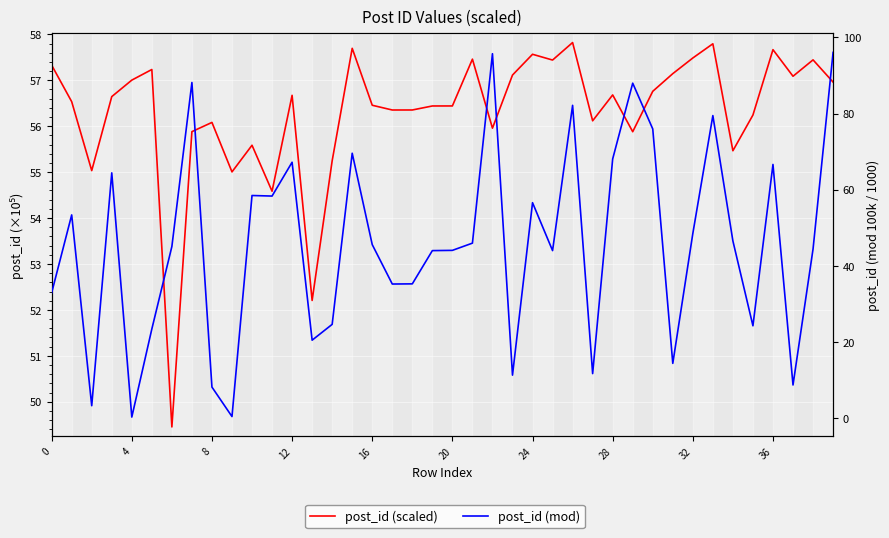

True or false: post_id (mod) and post_id (scaled) cross at least once.

True